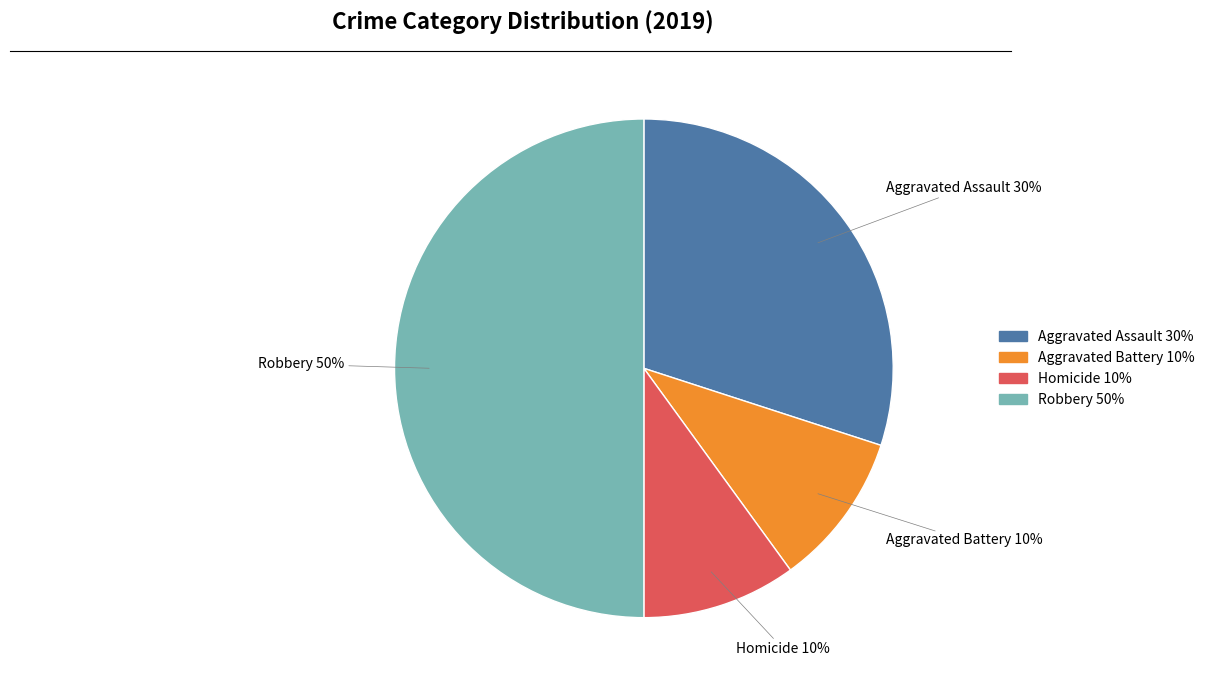

To the nearest percent, what is the difference between the largest and smallest slice percentages?

40%